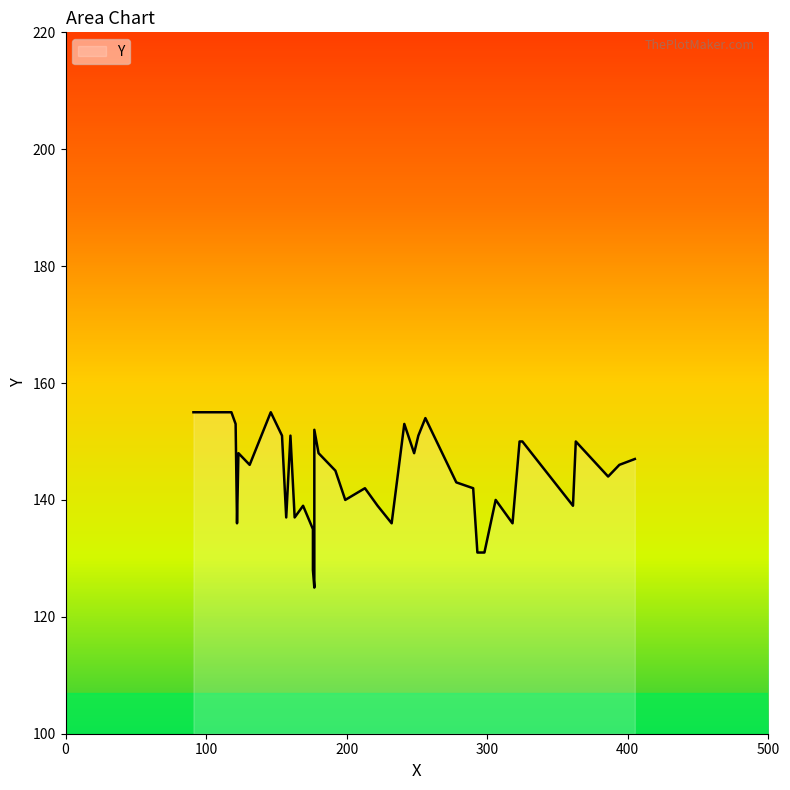

What is the difference between the maximum and minimum values?

30